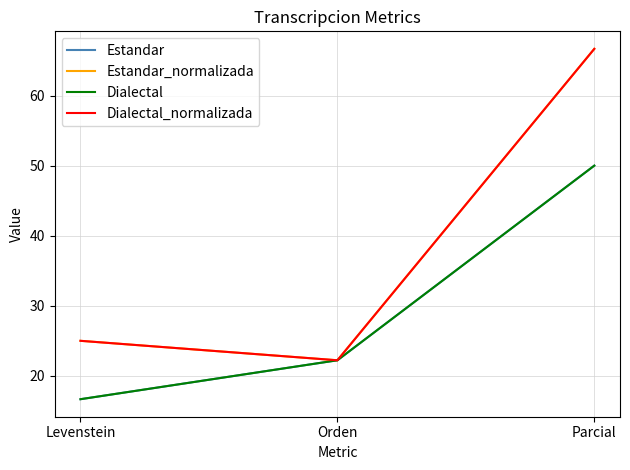

At how many categories does at least one series exceed 31?

1